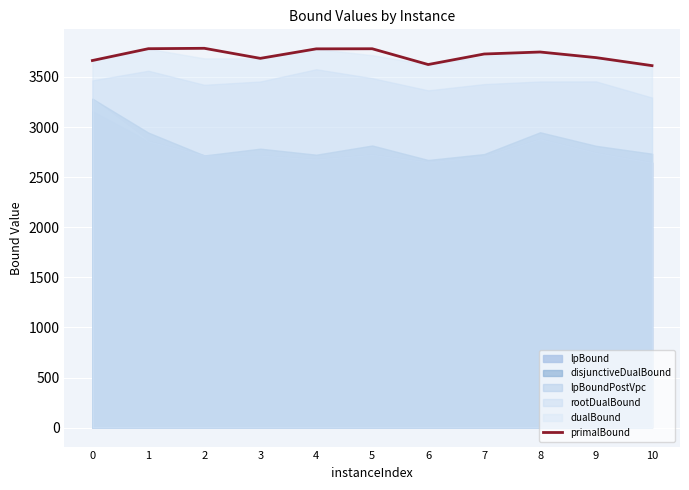

What is the difference between the maximum and minimum values?

173.0